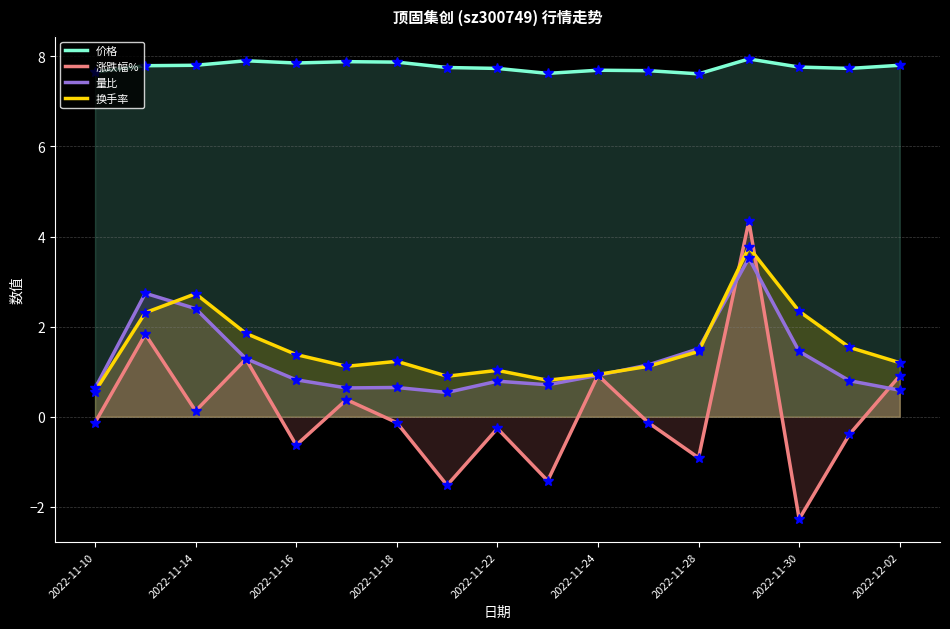

Is the value of 涨跌幅% at 2022-12-02 greater than the value of 价格 at 2022-11-30?

No